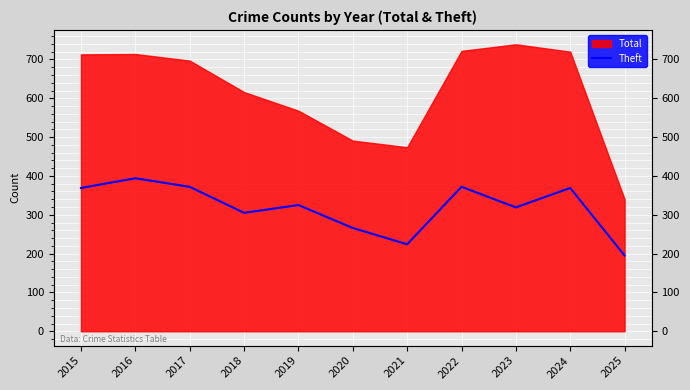

Where is the first local minimum?

2018